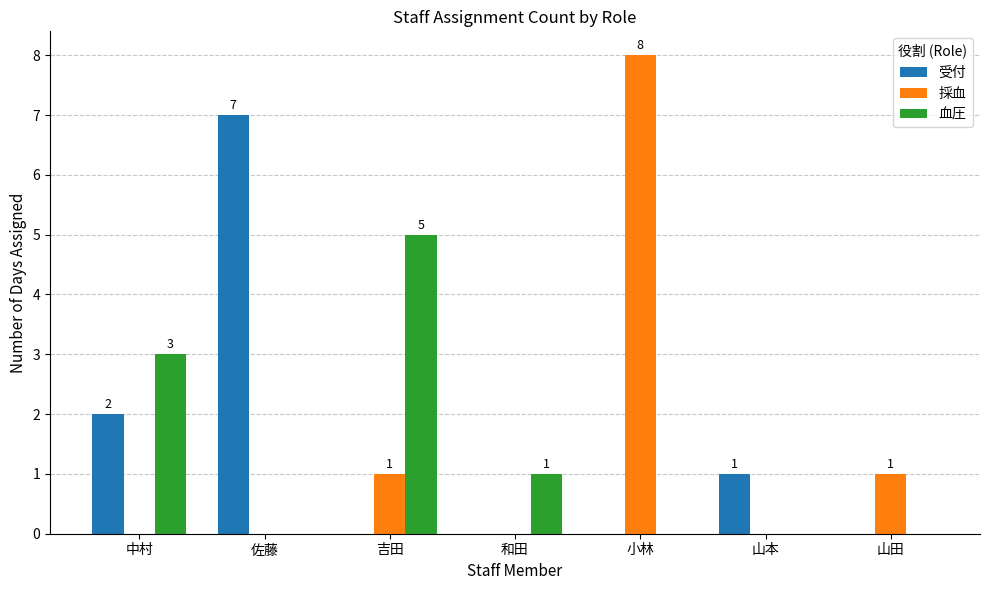

Count the 血圧 values in the range 0 to 3.

6